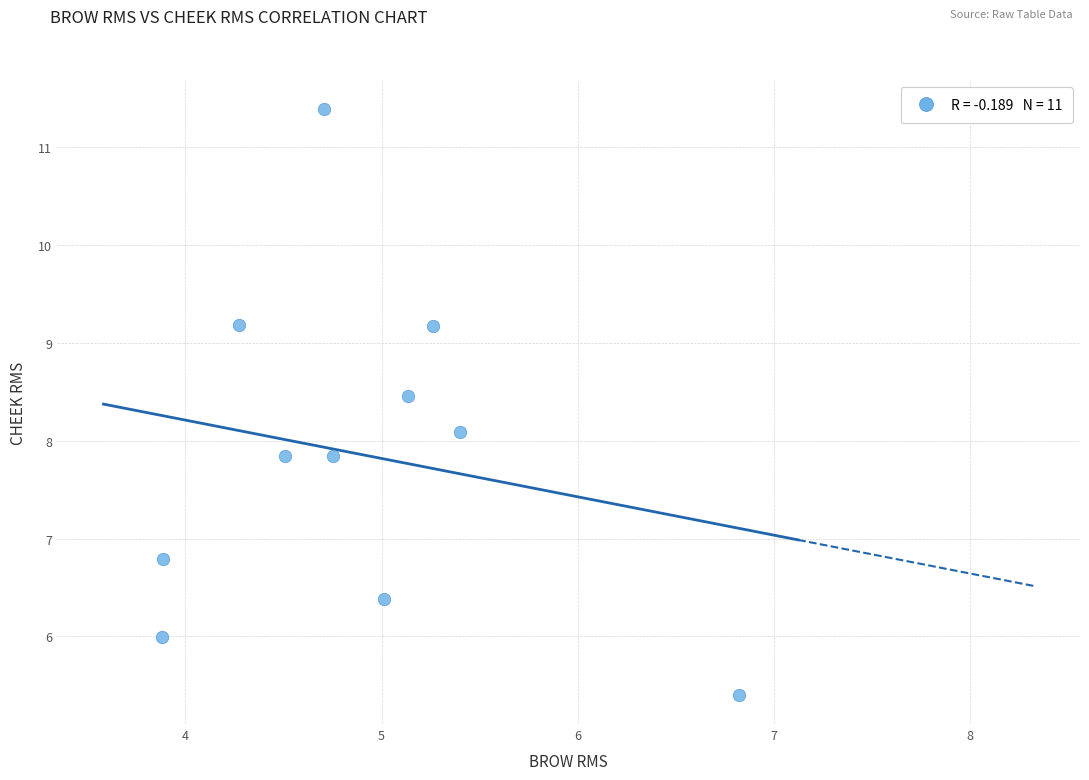

What is the range of Y values (max minus min)?

6.0